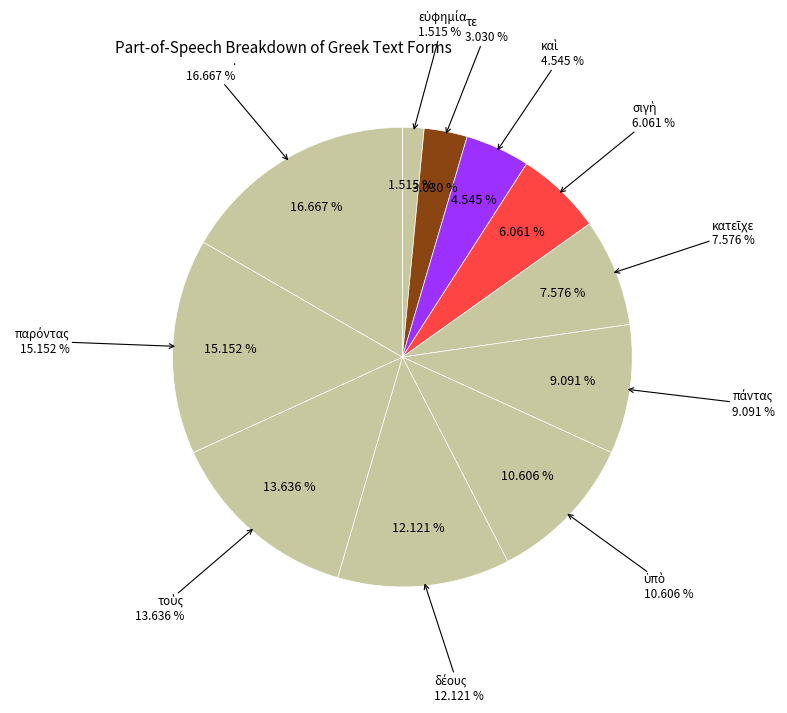

What percentage is the καὶ slice, to the nearest percent?

5%